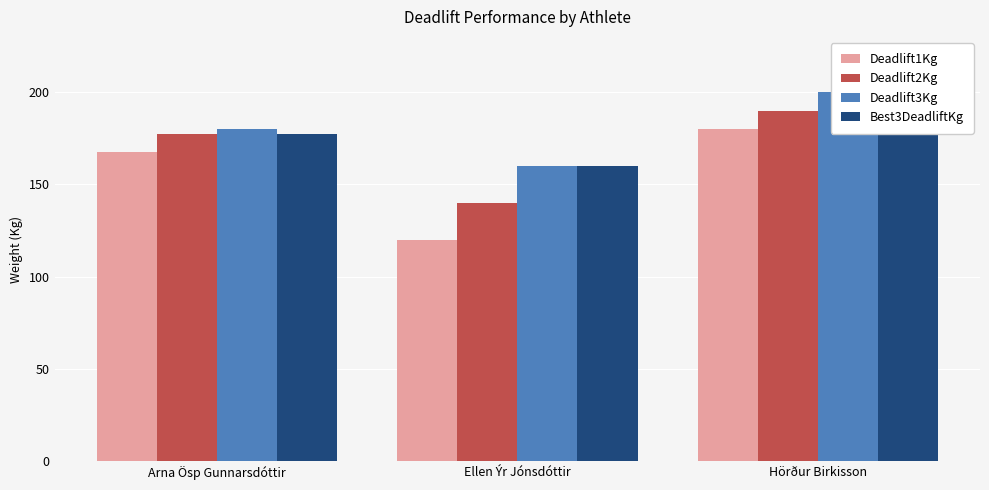

Read the Deadlift2Kg value at Ellen Ýr Jónsdóttir.

140.0